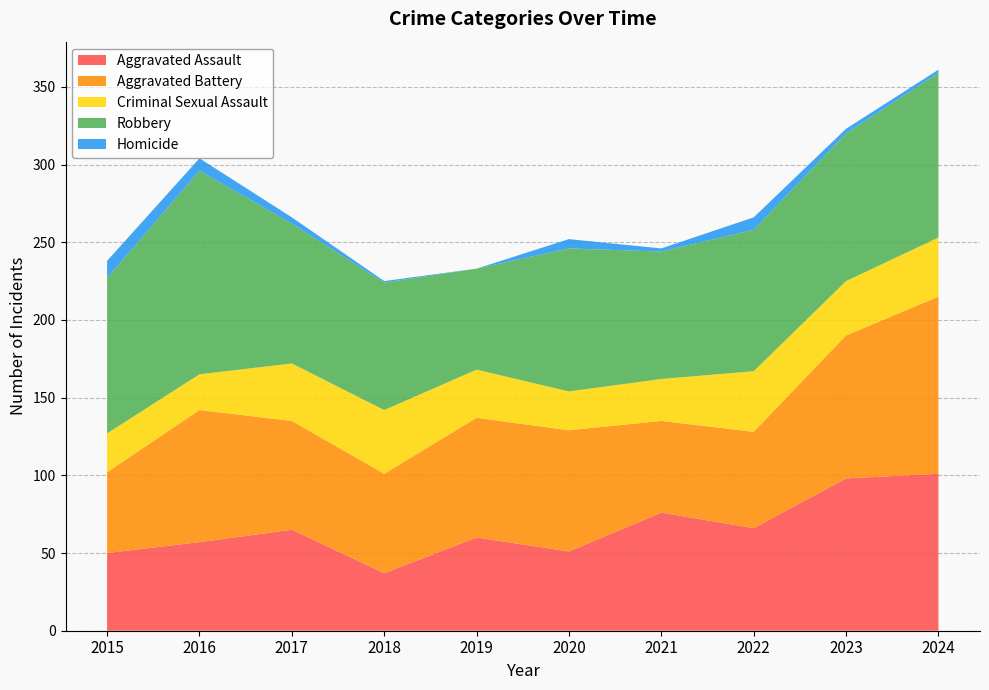

Reading left to right, what are all the values shown in this chart?

Aggravated Assault: 2015=50	2016=57	2017=65	2018=37	2019=60	2020=51	2021=76	2022=66	2023=98	2024=101
Aggravated Battery: 2015=52	2016=85	2017=70	2018=64	2019=77	2020=78	2021=59	2022=62	2023=92	2024=114
Criminal Sexual Assault: 2015=25	2016=23	2017=37	2018=41	2019=31	2020=25	2021=27	2022=39	2023=35	2024=38
Robbery: 2015=100	2016=131	2017=90	2018=82	2019=65	2020=92	2021=82	2022=91	2023=95	2024=106
Homicide: 2015=11	2016=8	2017=4	2018=1	2019=0	2020=6	2021=2	2022=8	2023=3	2024=2